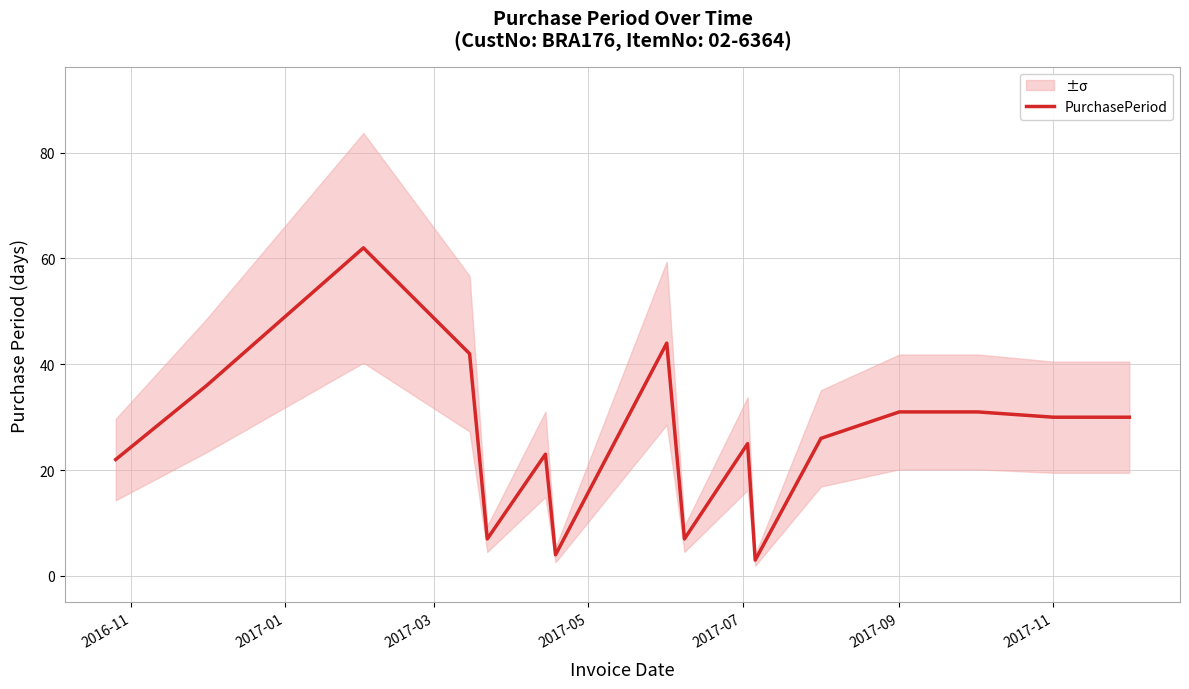

Is it true that PurchasePeriod equals 30 at 2017-11?

True